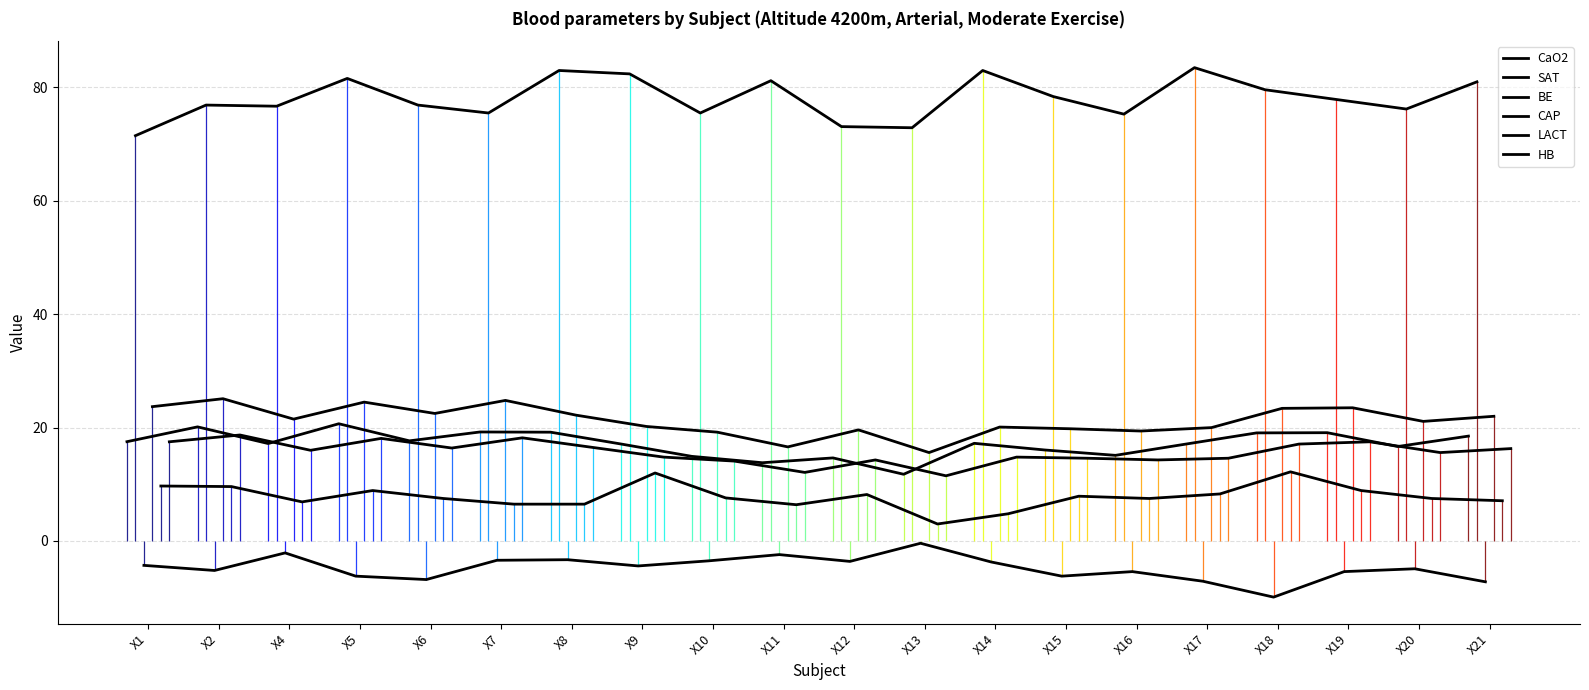

Where is the first local maximum for BE?

X4